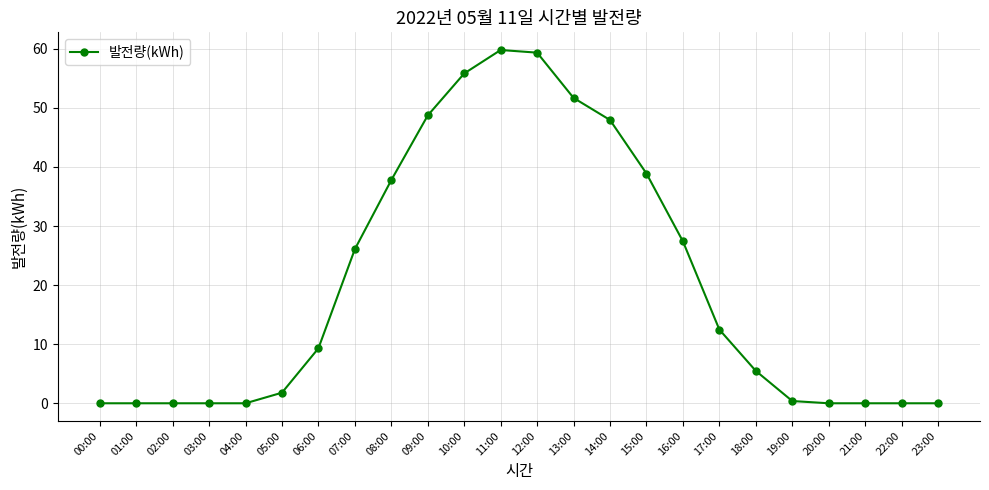

What is the value of the 17th point from the left?

27.4